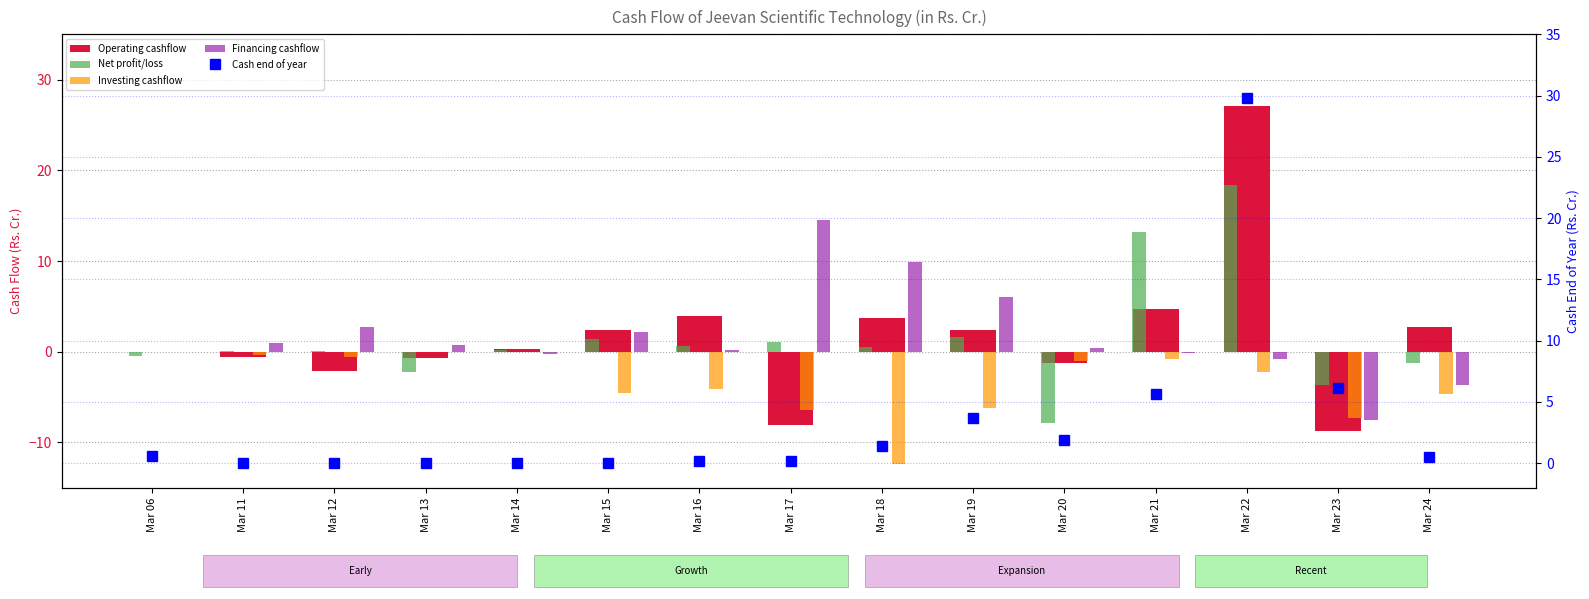

Rank the series at Mar 11 from lowest to highest value.

Operating cashflow, Investing cashflow, Cash end of year, Net profit/loss, Financing cashflow